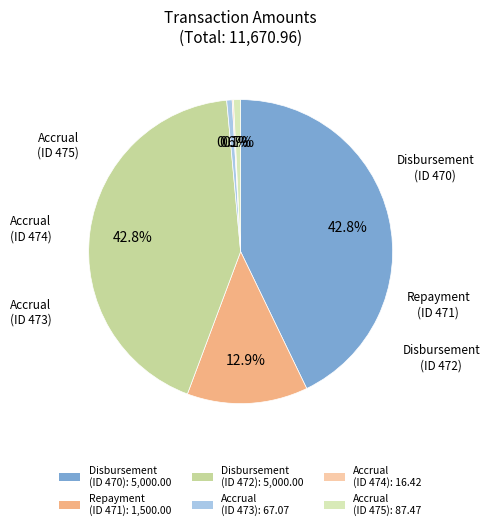

Which category has the smallest portion of the pie?

474 Accrual